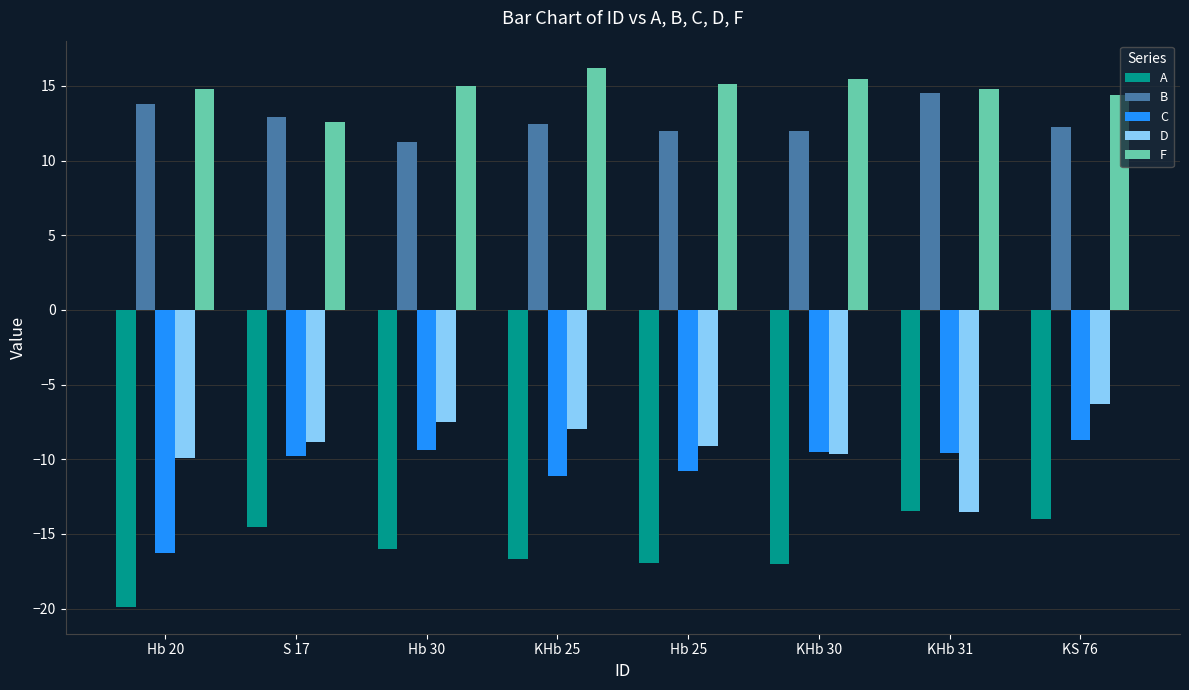

Between Hb 25 and KS 76, which series saw the biggest shift?

A